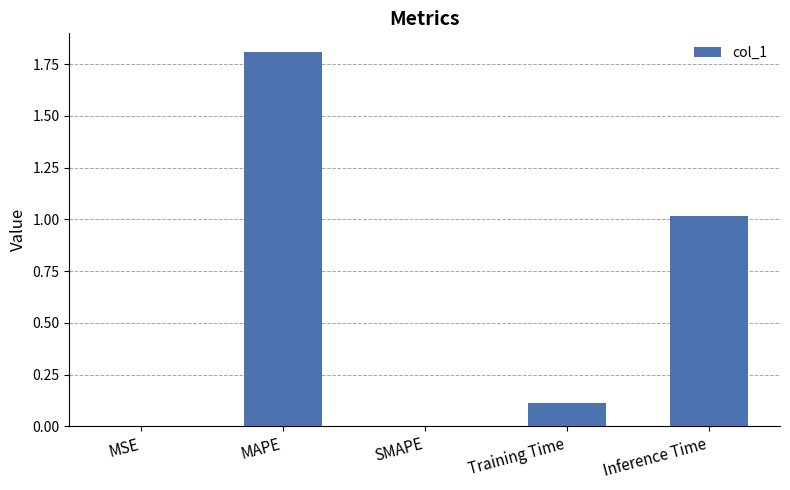

What is the maximum value shown in the chart?

1.8